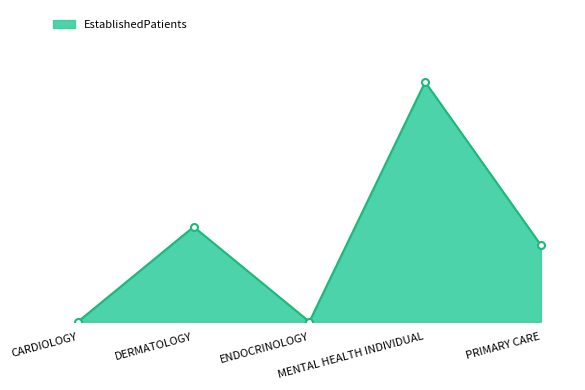

At which category does the data reach its first local valley?

ENDOCRINOLOGY